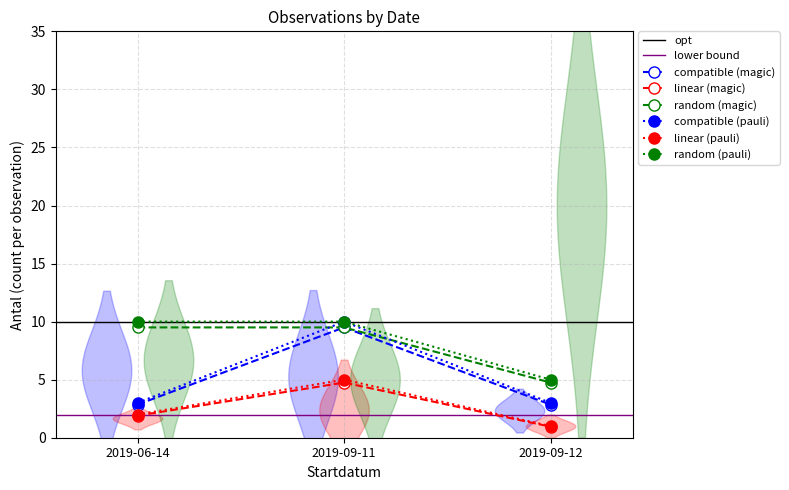

Which series has the largest range (max minus min)?

LC